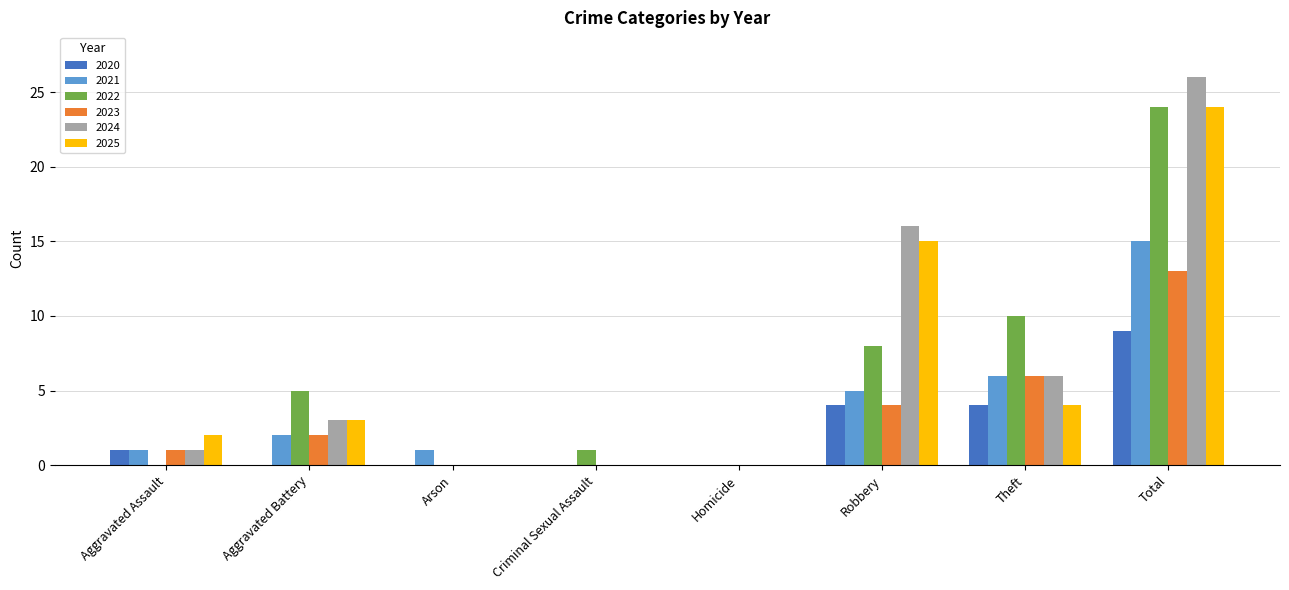

The value of 2022 at Total is 12. True or false?

False